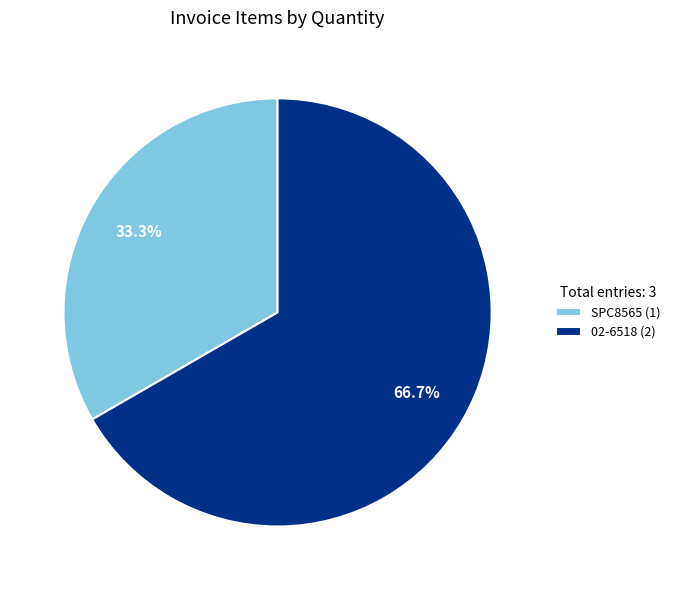

To the nearest percent, what portion does 02-6518 represent?

67%